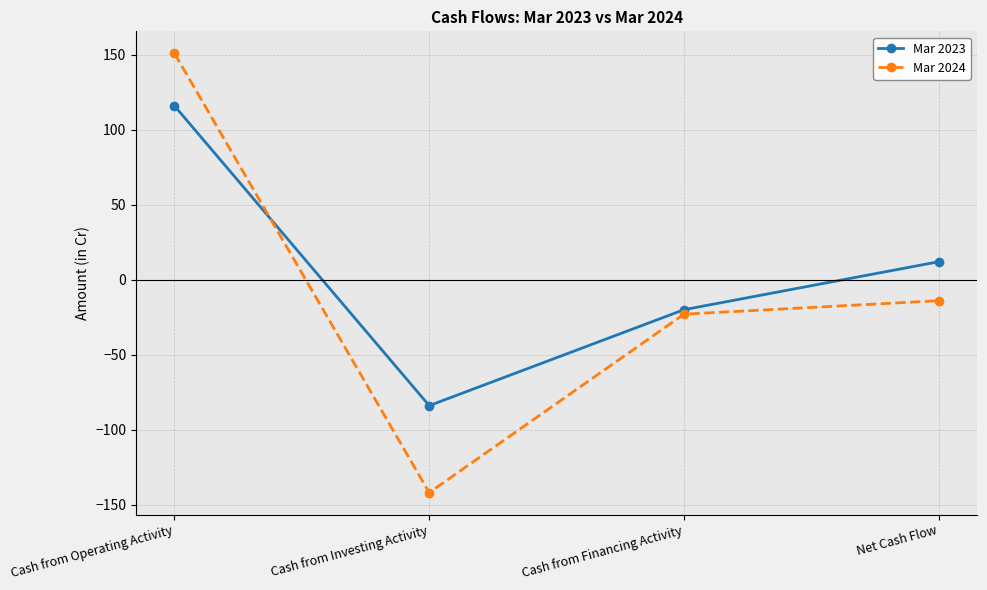

What are all the series names shown in the legend?

Mar 2023, Mar 2024